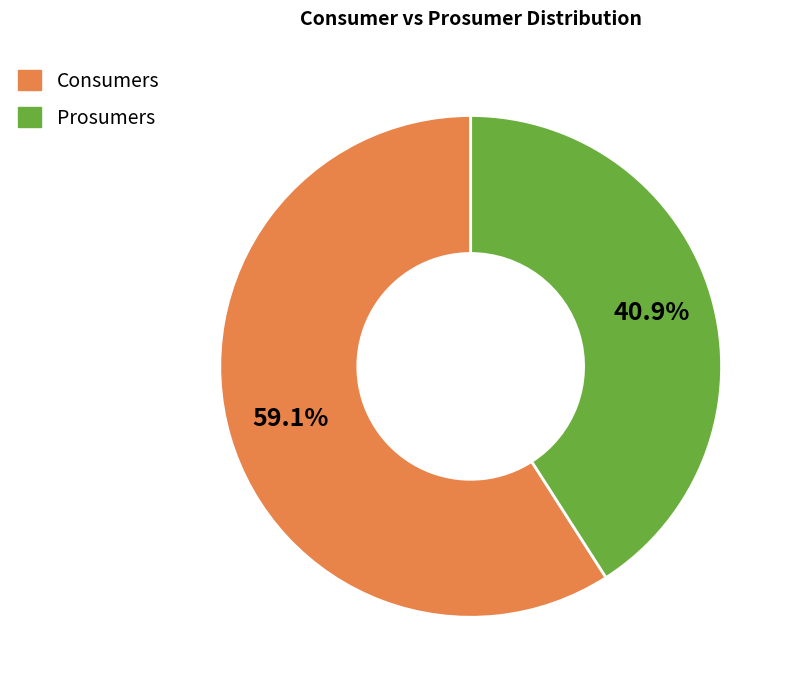

Which slice is the smallest?

Prosumers